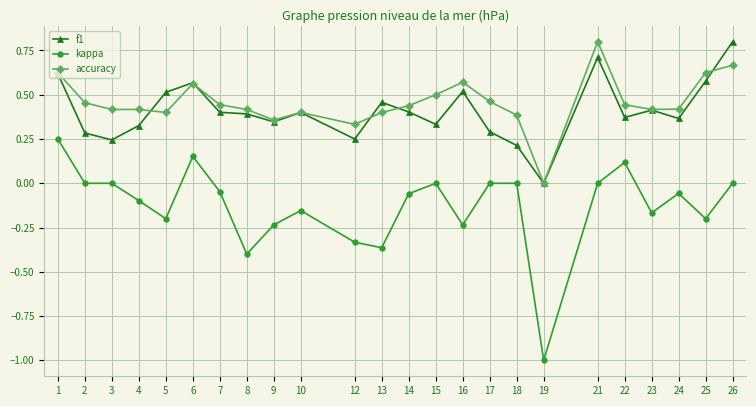

What is the sum of the accuracy values at 1 and 26?

1.3